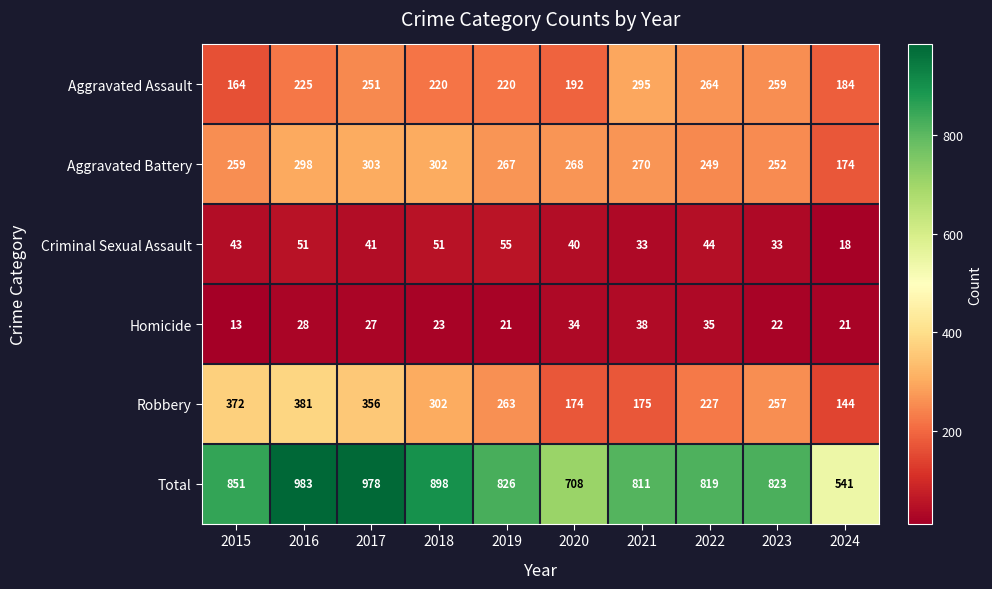

What is the difference between the maximum and second lowest values in the Aggravated Assault series?

111